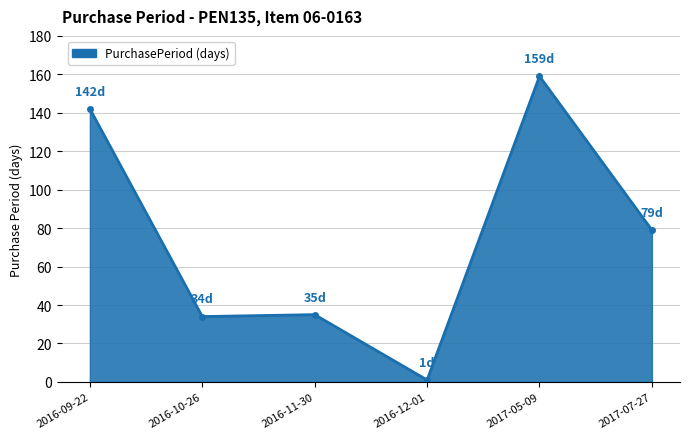

Does the chart display data point markers on the line(s)?

Yes